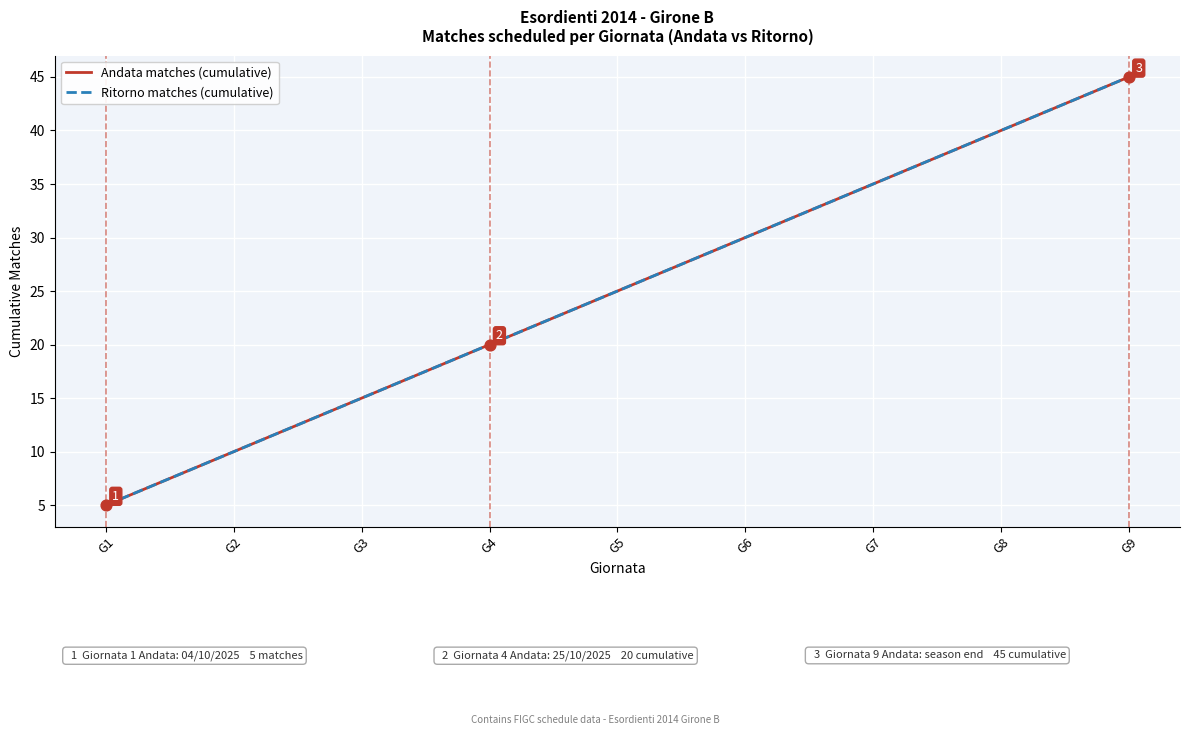

At how many categories does at least one series exceed 25?

4